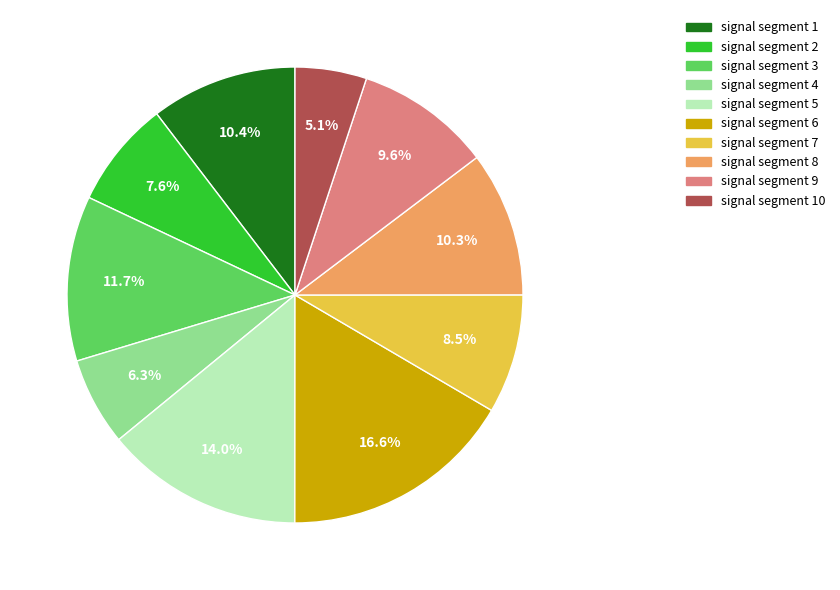

Is there any slice that represents more than half of the pie?

No